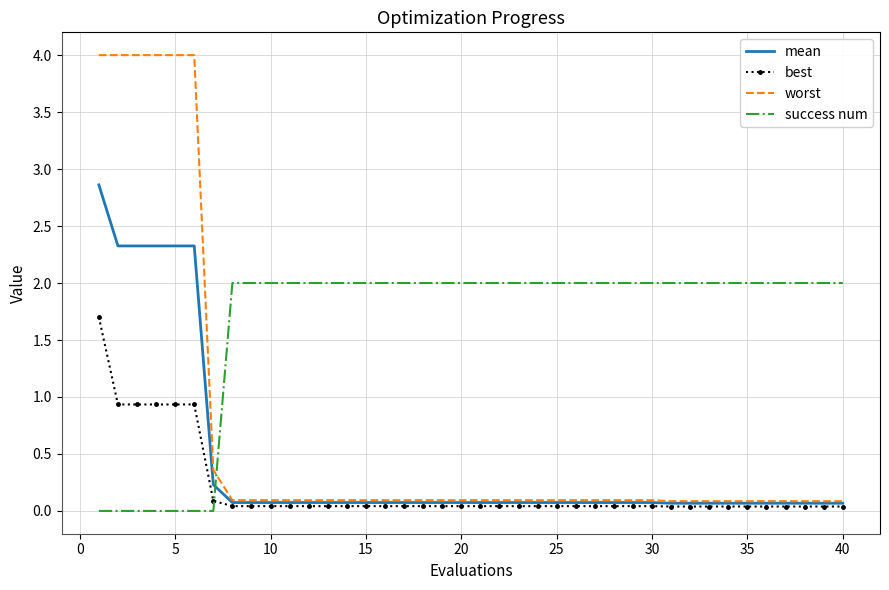

Which series has the largest total across all categories?

success num